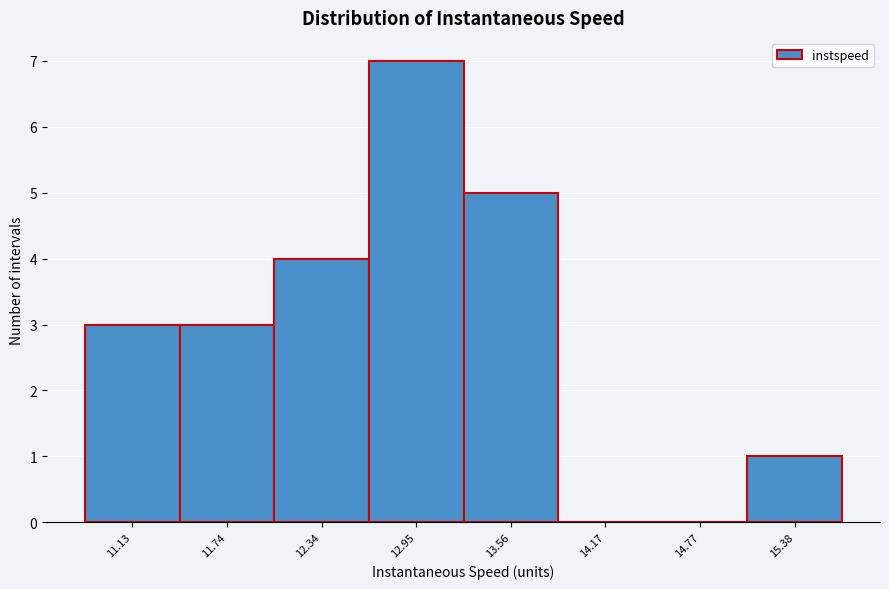

Reading left to right, transcribe all the data shown in this chart.

11.13=3	11.74=3	12.34=4	12.95=7	13.56=5	14.17=0	14.77=0	15.38=1